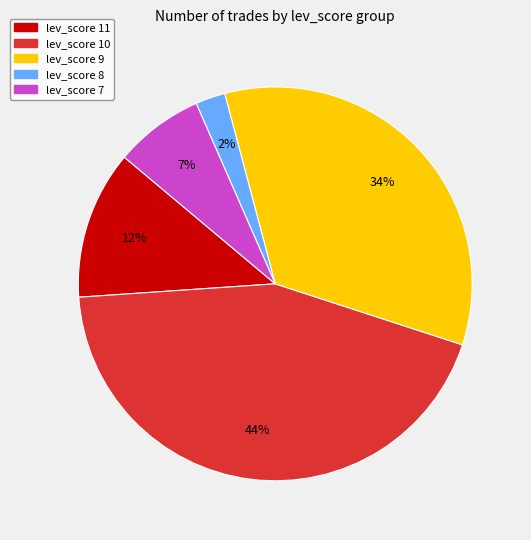

Which has a higher value, lev_score 7 or lev_score 11?

lev_score 11